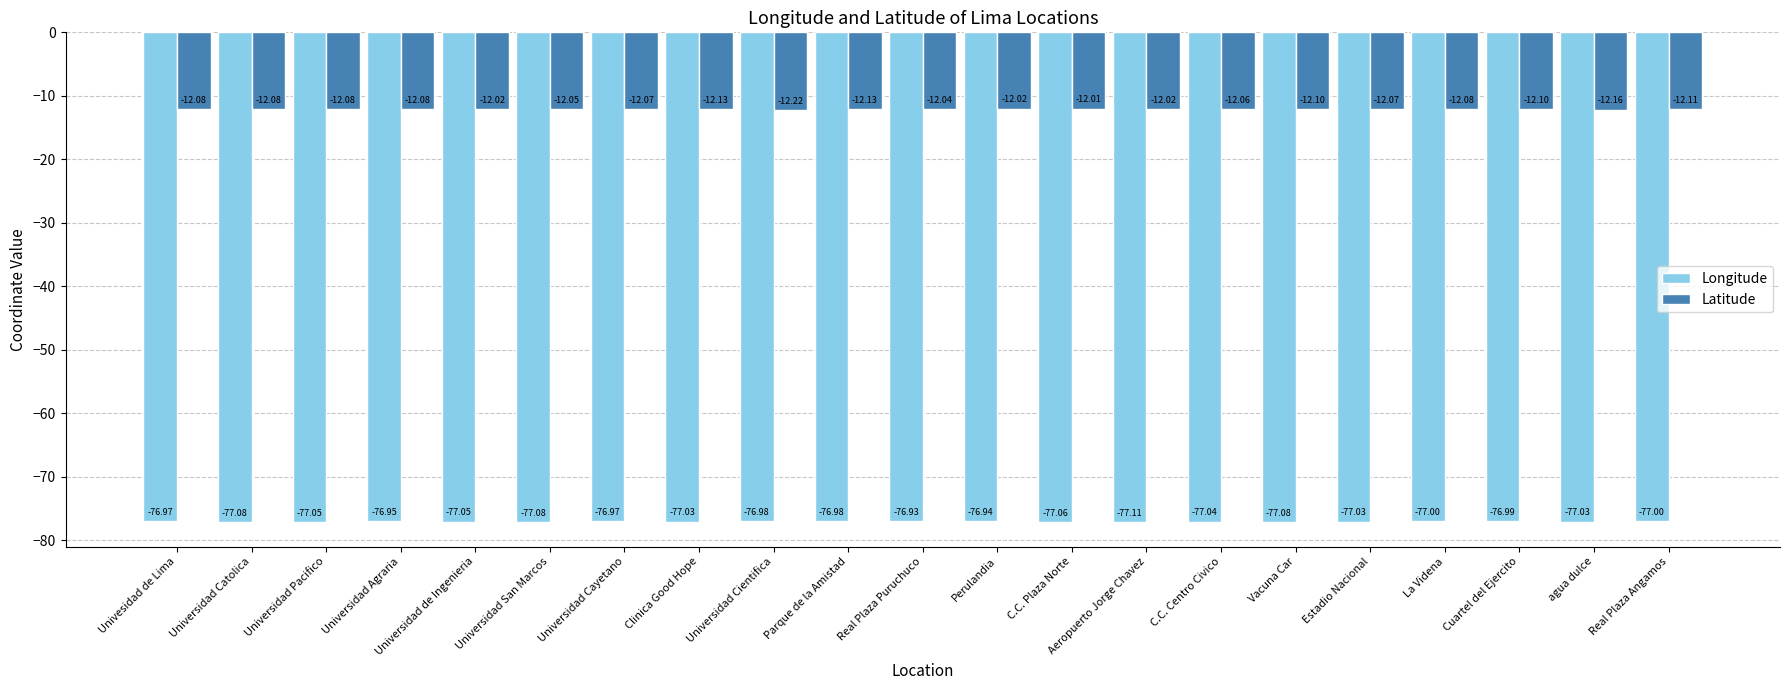

Rank the series at Univesidad de Lima from highest to lowest value.

Latitude, Longitude